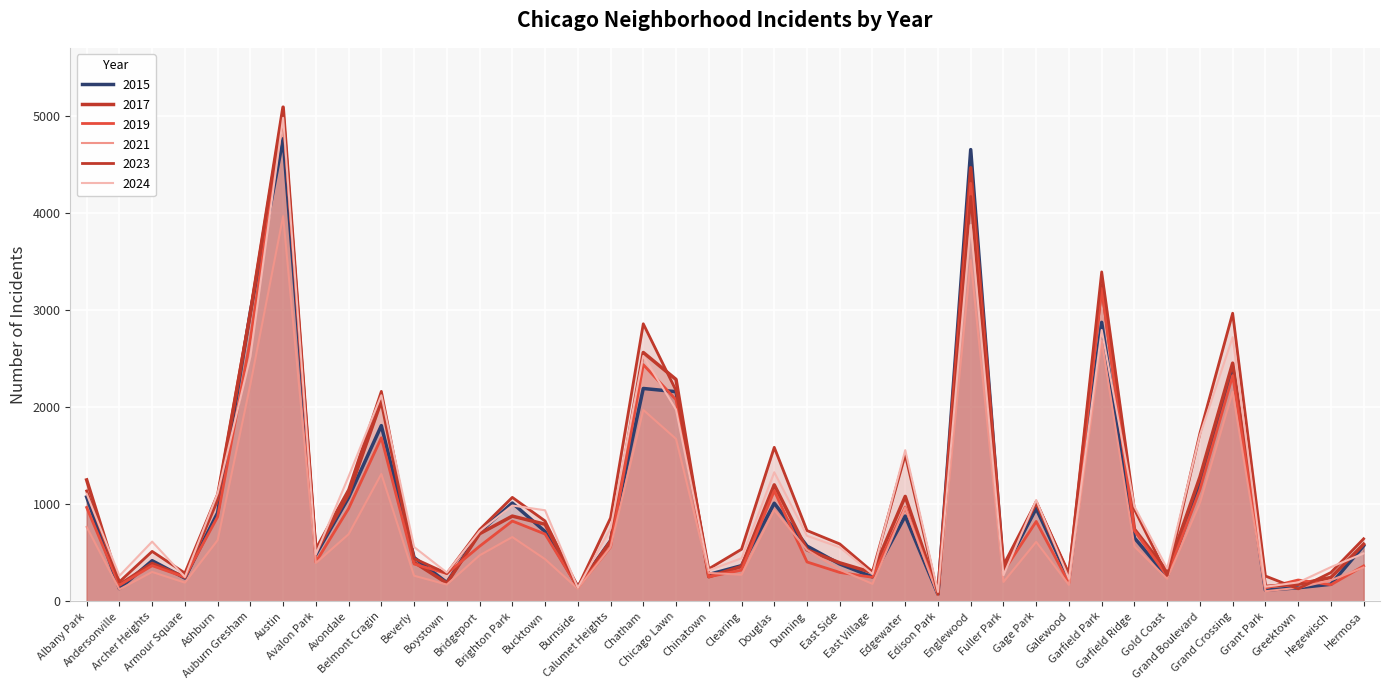

What is the lowest value of the 2023 series?

71